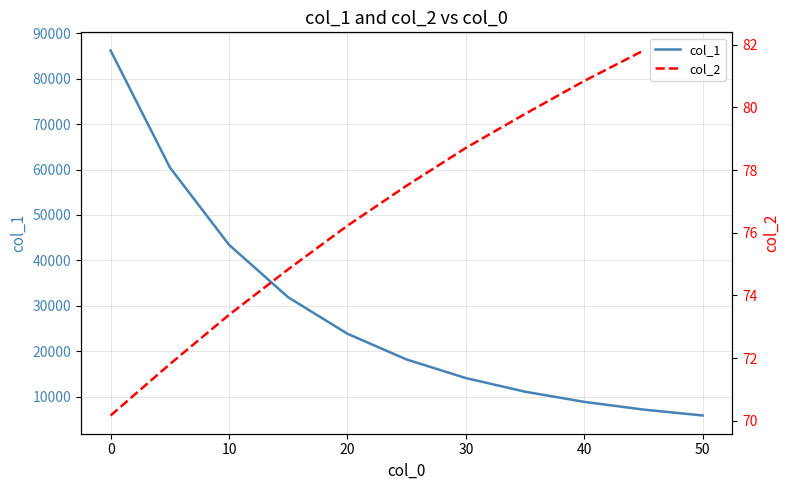

Is it true that the value at 5 is 20591?

False